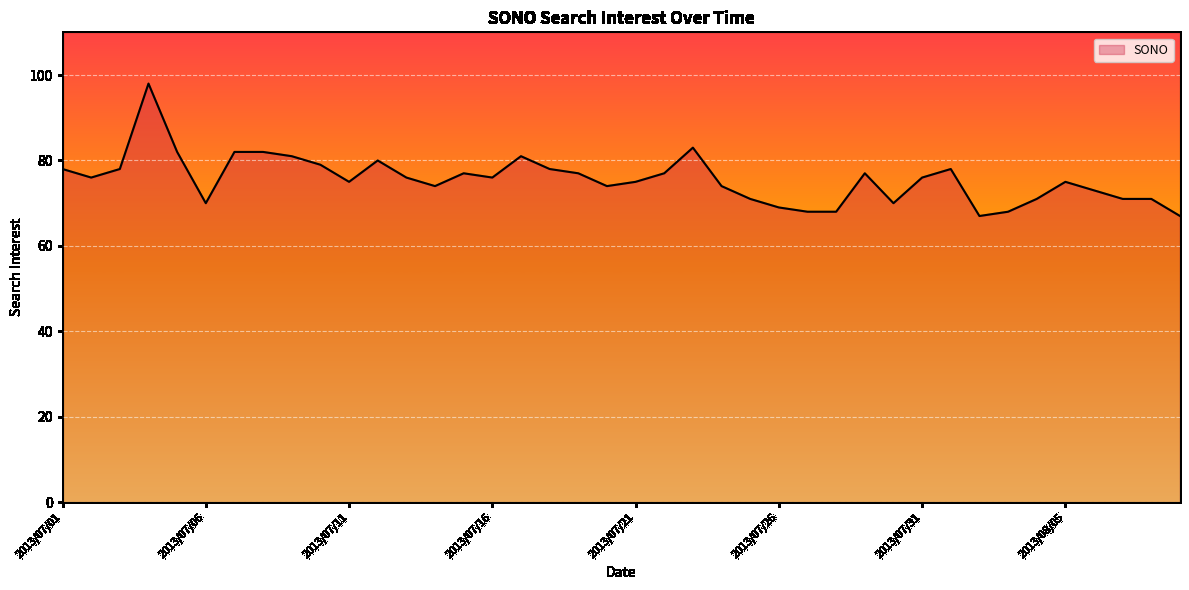

What is the smallest value displayed?

67